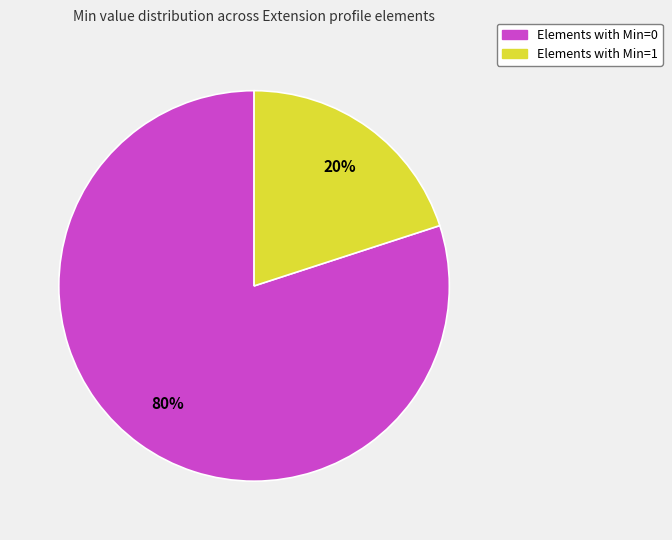

Is there a majority slice in this chart?

Yes